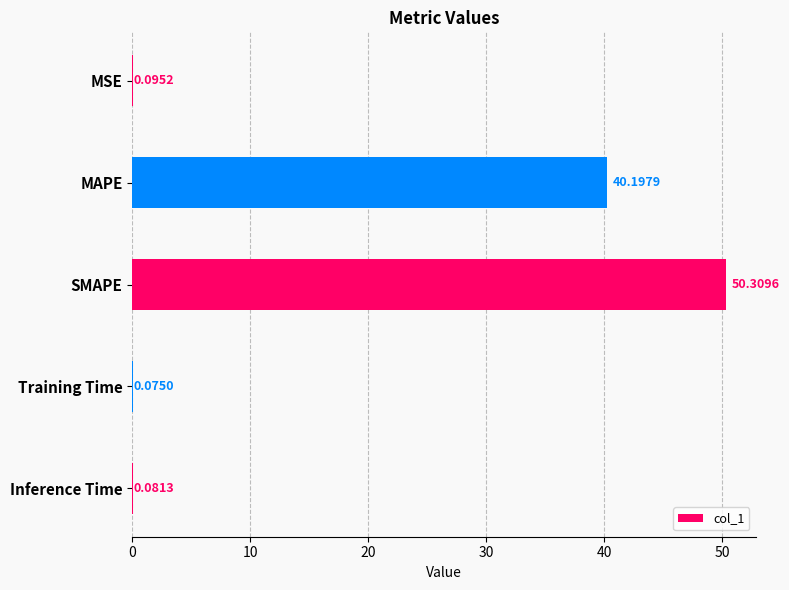

Which has a higher value, MAPE or Training Time?

MAPE